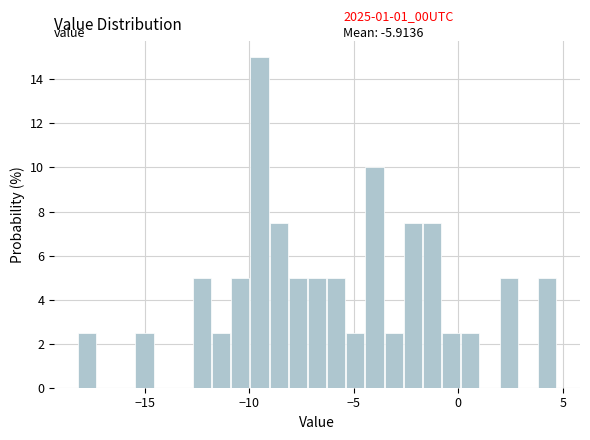

Around what value on the x-axis is the tallest bar? Give the approximate position of its centre, as read against the axis.

-9.5